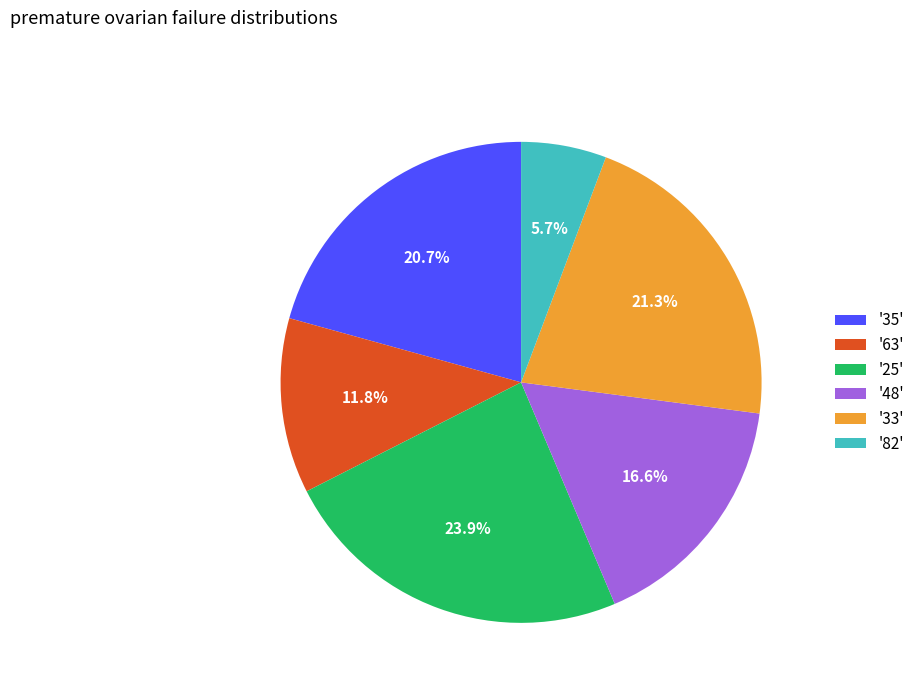

How many segments does this pie chart have?

6